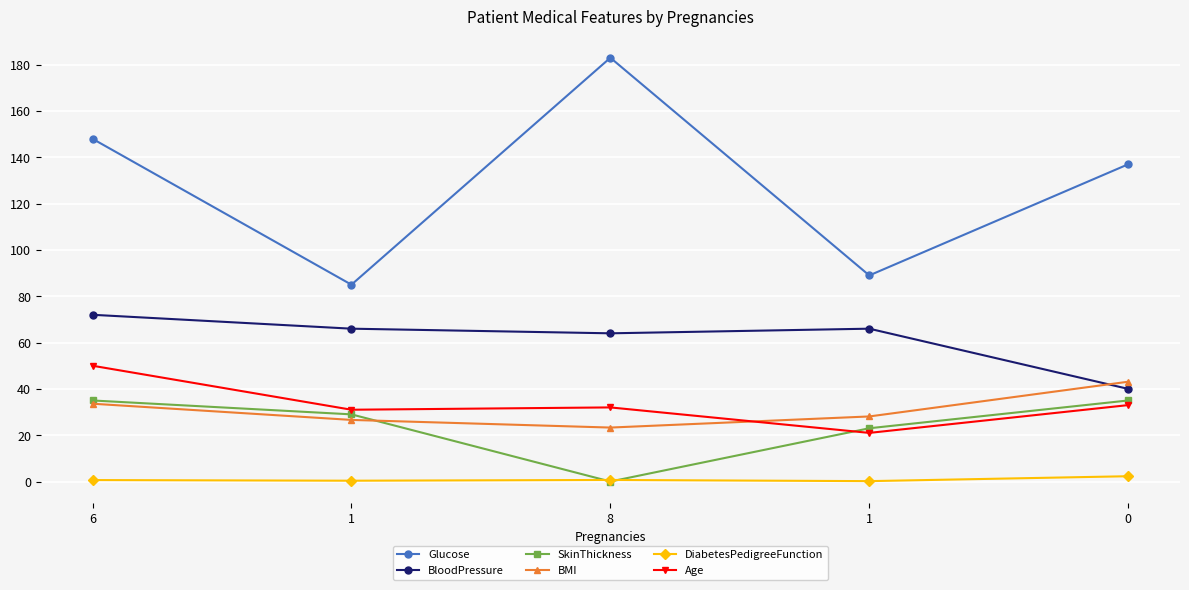

Is the value of BMI at 1 greater than the value of Age at 8?

No